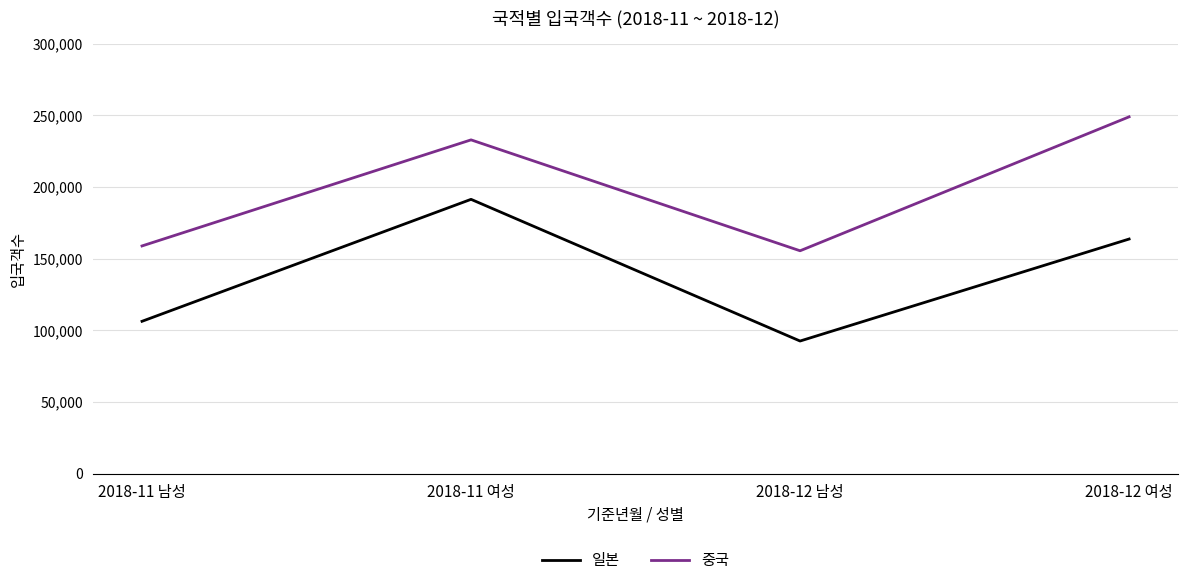

What is the highest value of the 일본 series?

191436